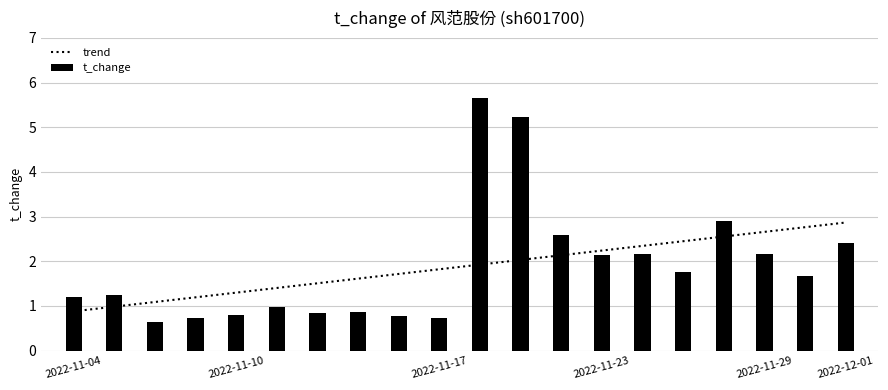

What is the average value of the trend series?

1.9